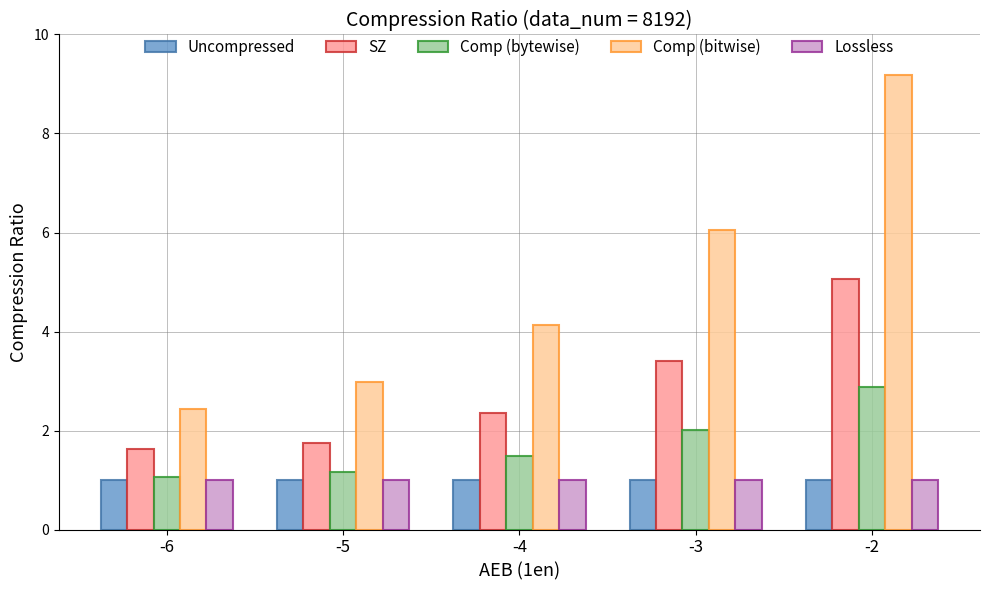

How many groups of bars are there?

5